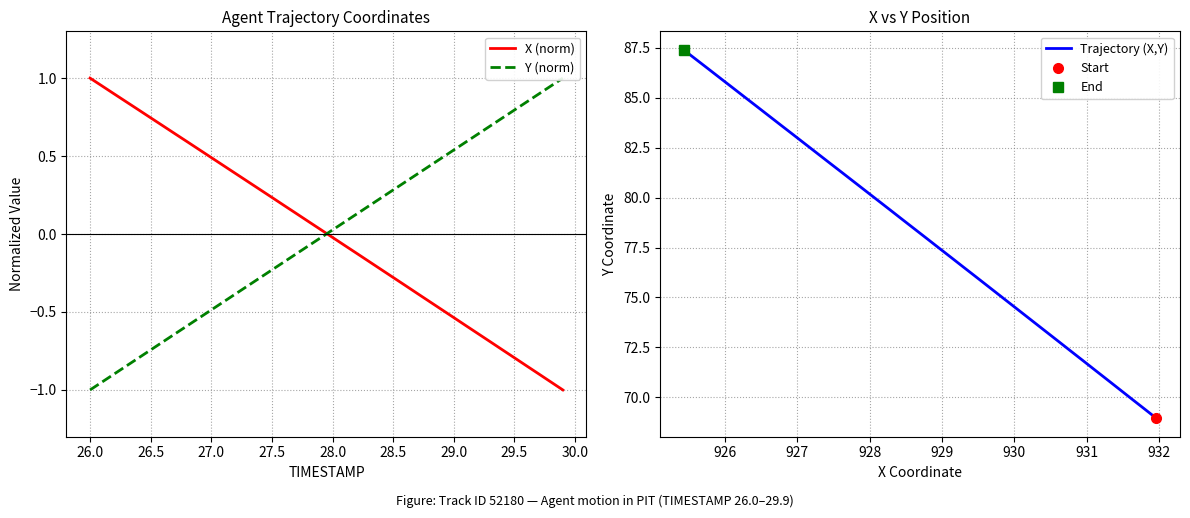

Does the chart have visible grid lines?

Yes